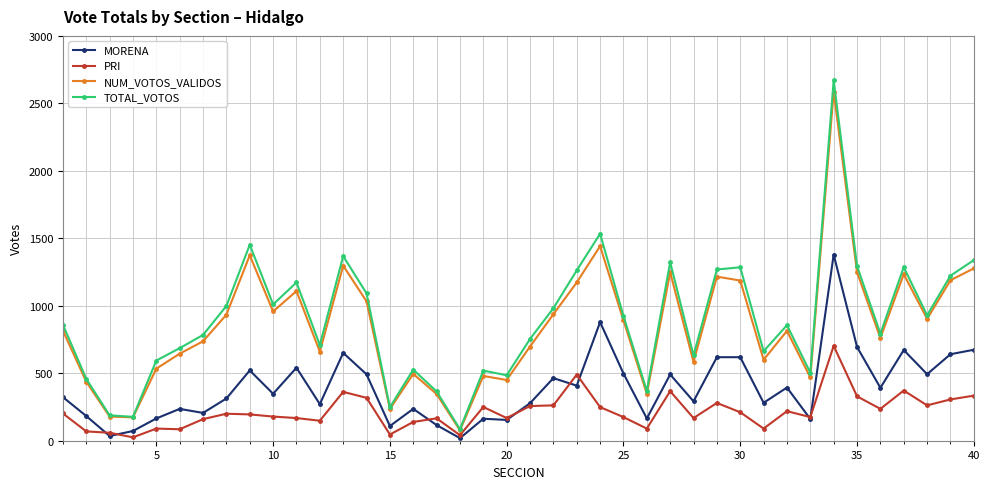

True or false: TOTAL_VOTOS and MORENA intersect in this chart.

False